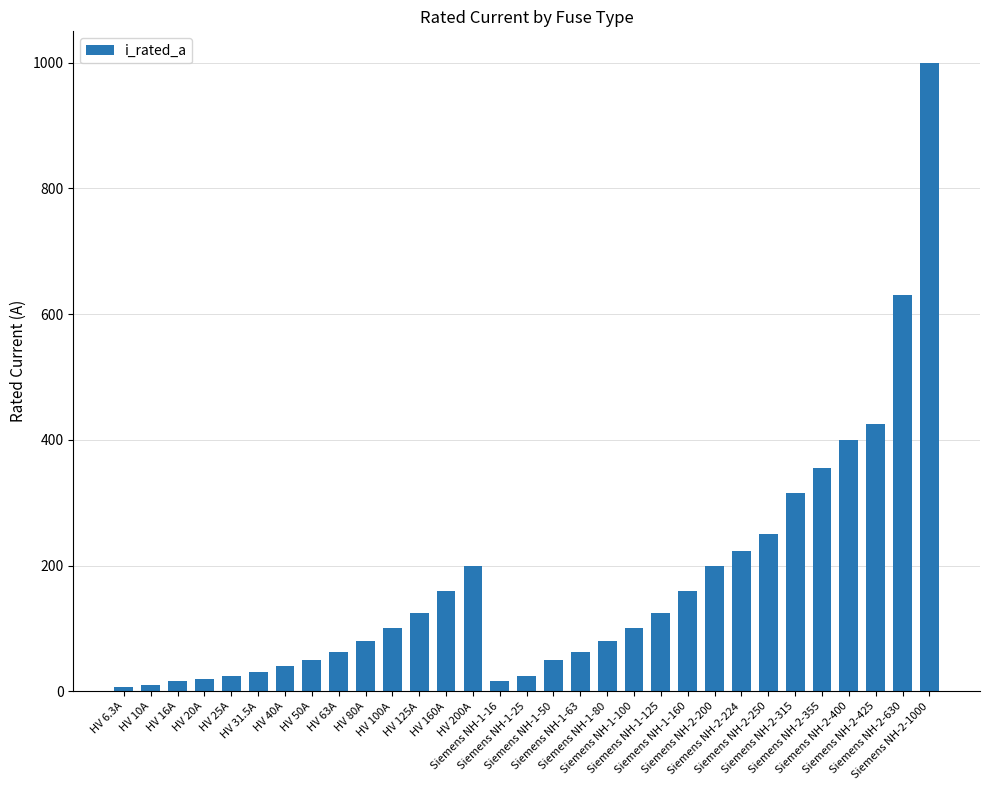

What is the maximum value shown in the chart?

1000.0